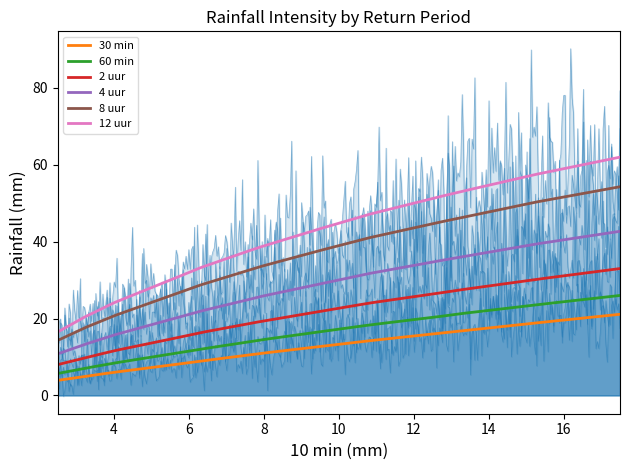

True or false: 4 uur and 8 uur cross at least once.

False